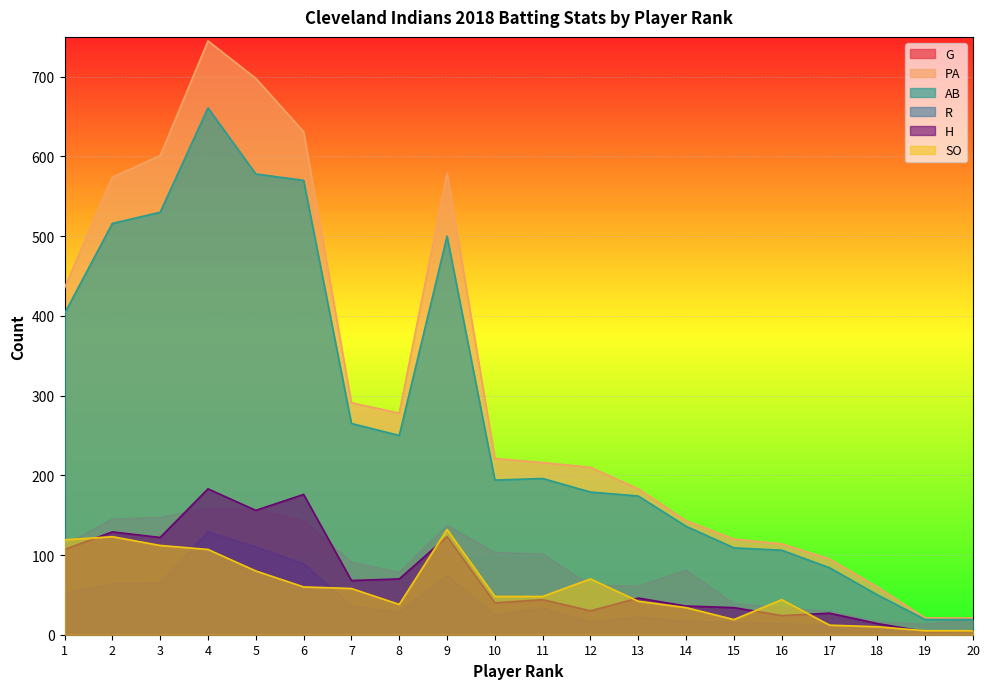

True or false: R and PA cross at least once.

False